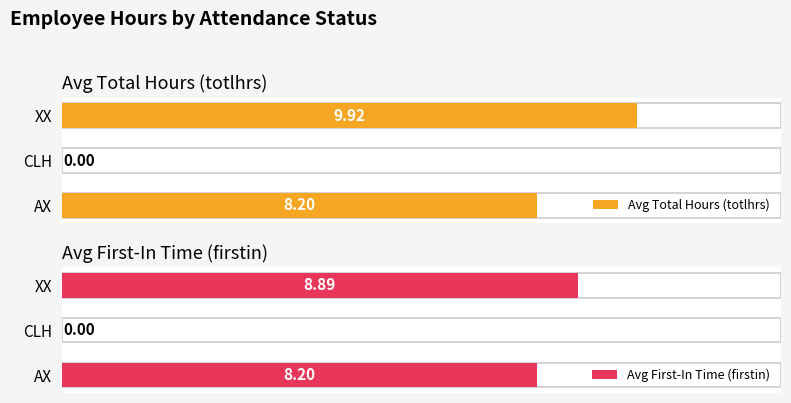

List the series in order of their peak value, lowest first.

Avg First-In Time (firstin), Avg Total Hours (totlhrs)